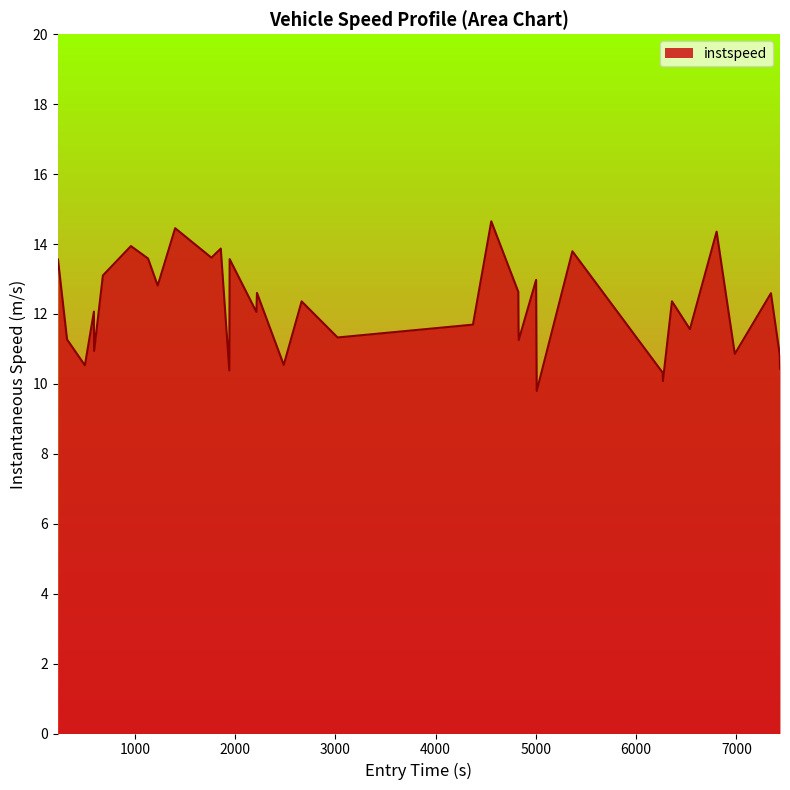

What is the maximum value shown in the chart?

14.6